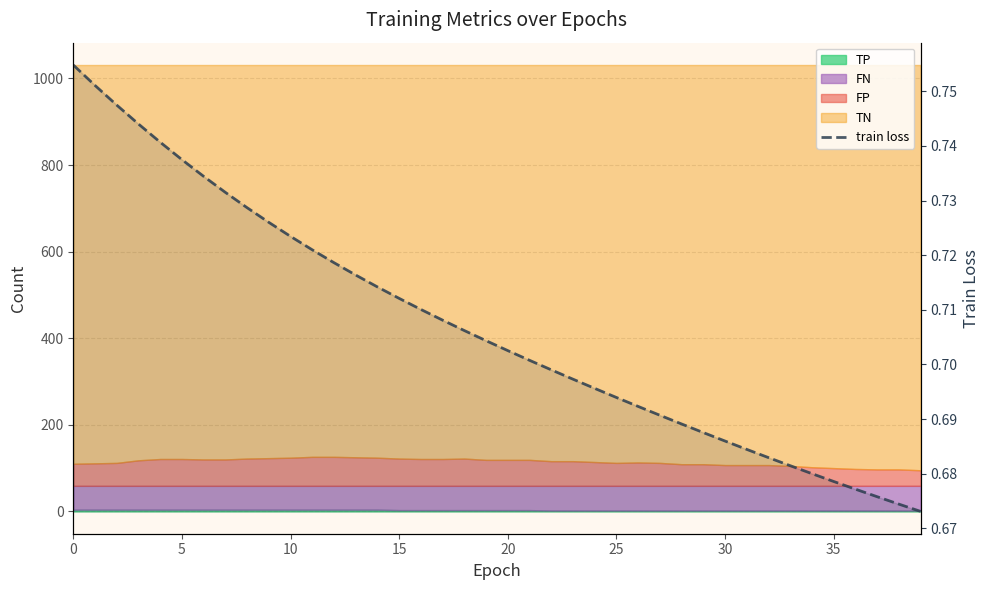

Count the values in the range 0 to 1.

40